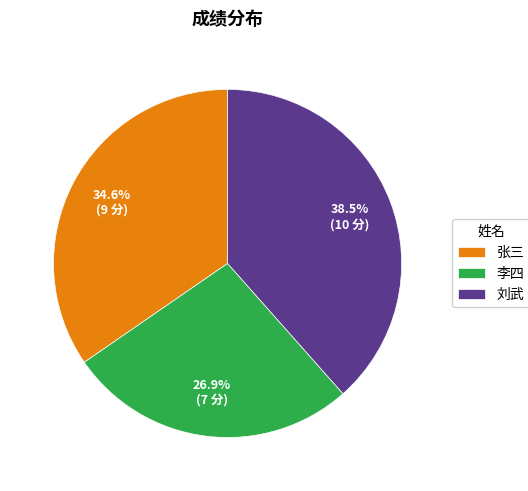

What percentage do 张三 and 李四 together represent?

61.5%